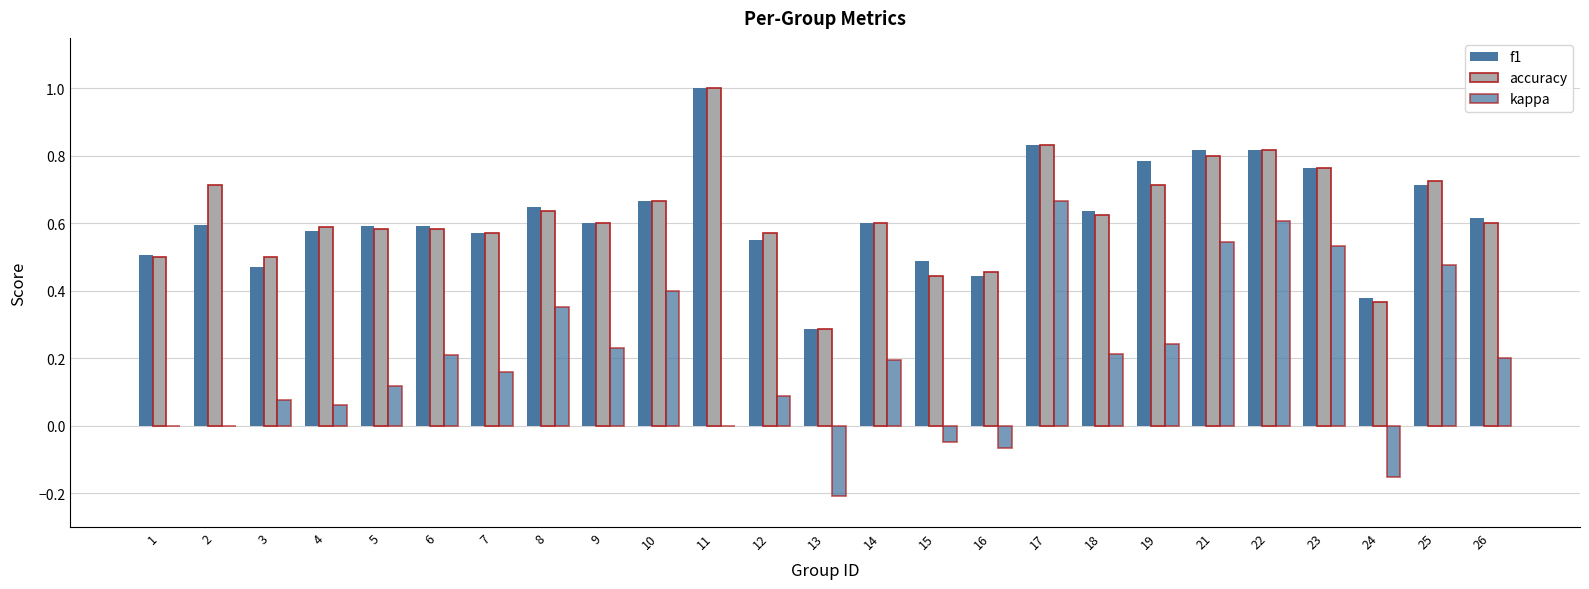

How many distinct data groups are displayed?

3